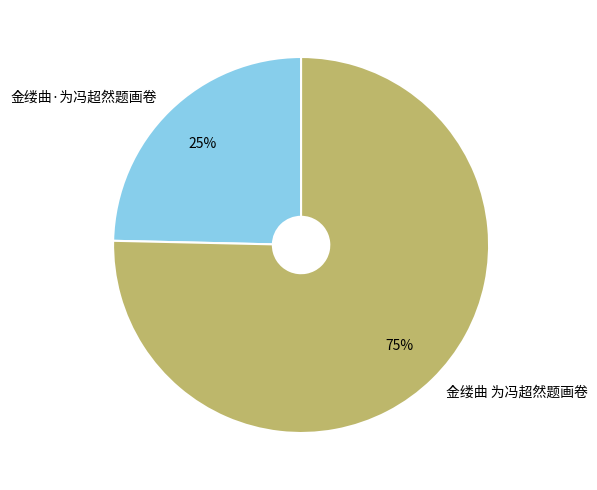

To the nearest percent, what percentage of the pie is 金缕曲·为冯超然题画卷?

25%